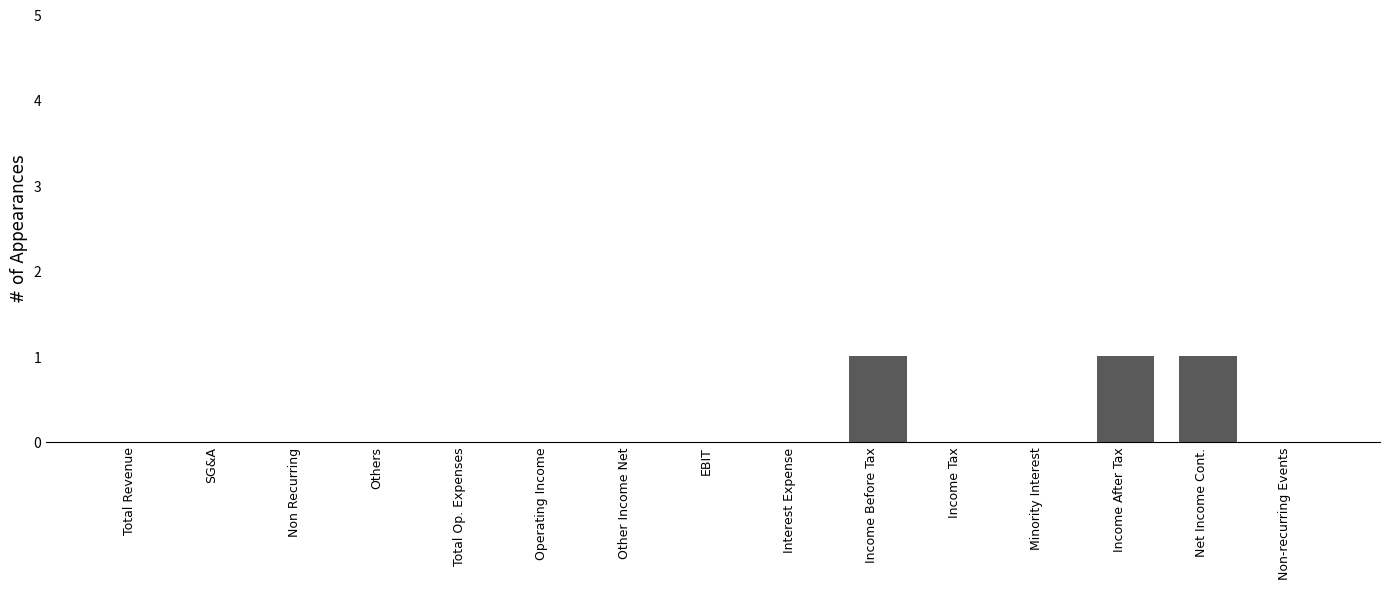

Reading left to right, what are all the values shown in this chart?

0	0	0	0	0	0	0	0	0	1	0	0	1	1	0